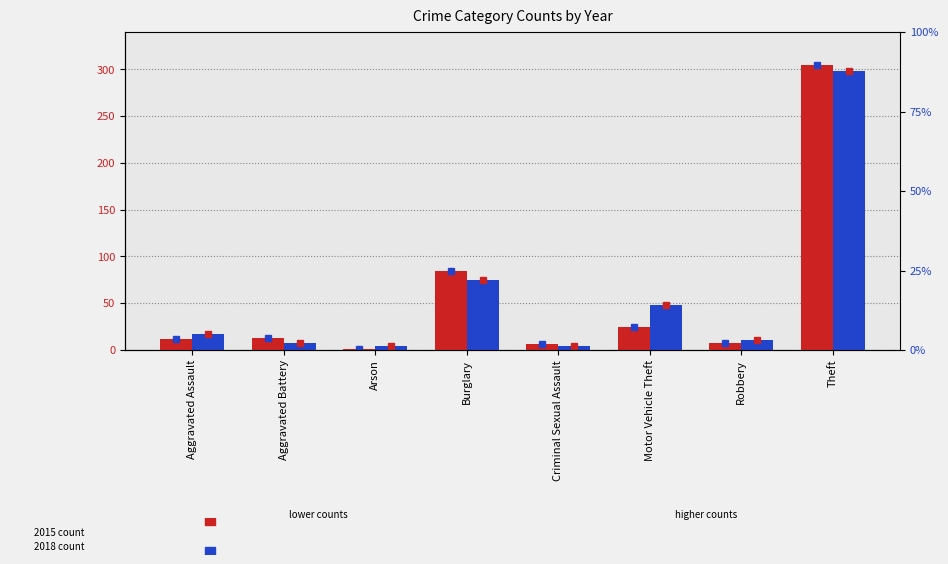

How many distinct data groups are displayed?

2